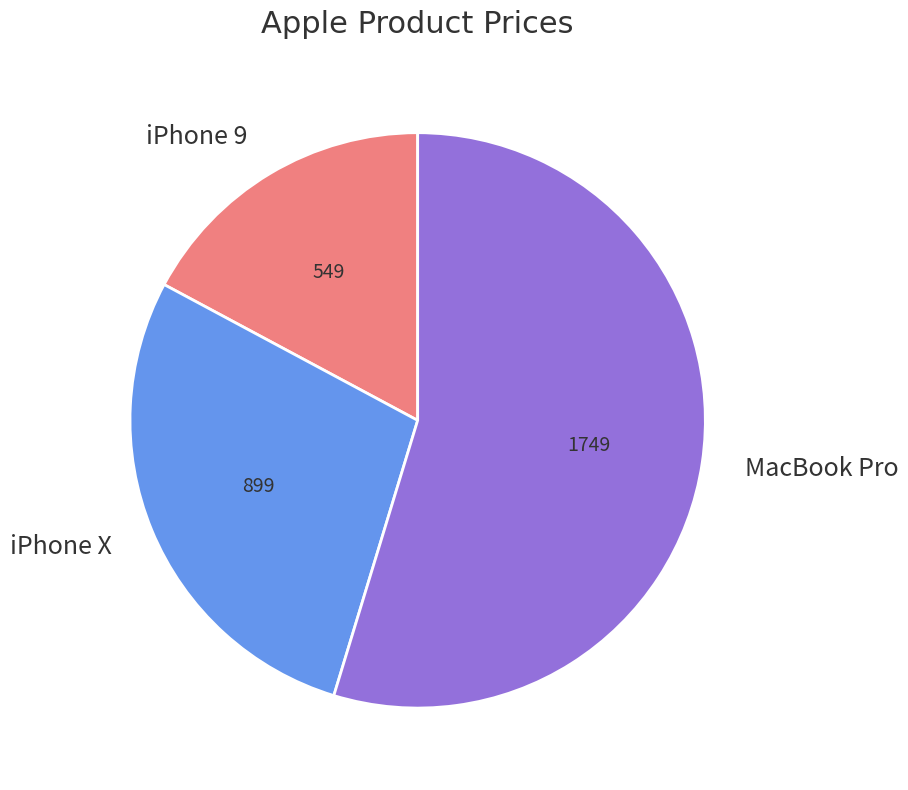

Which slice is the smallest?

iPhone 9